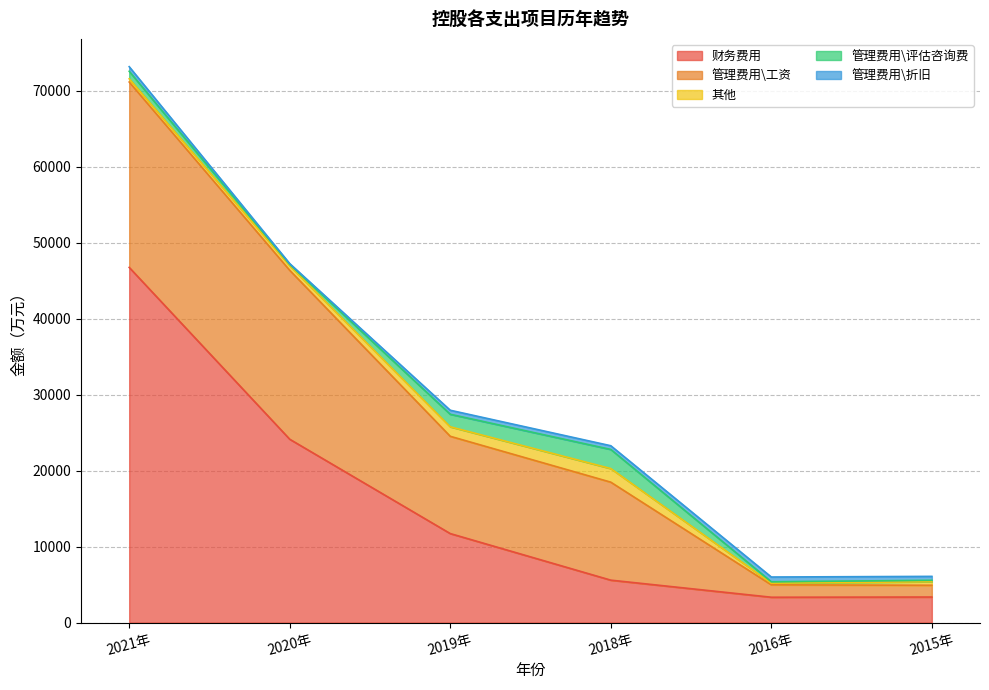

Between 2018年 and 2016年, which series saw the biggest shift?

管理费用\工资